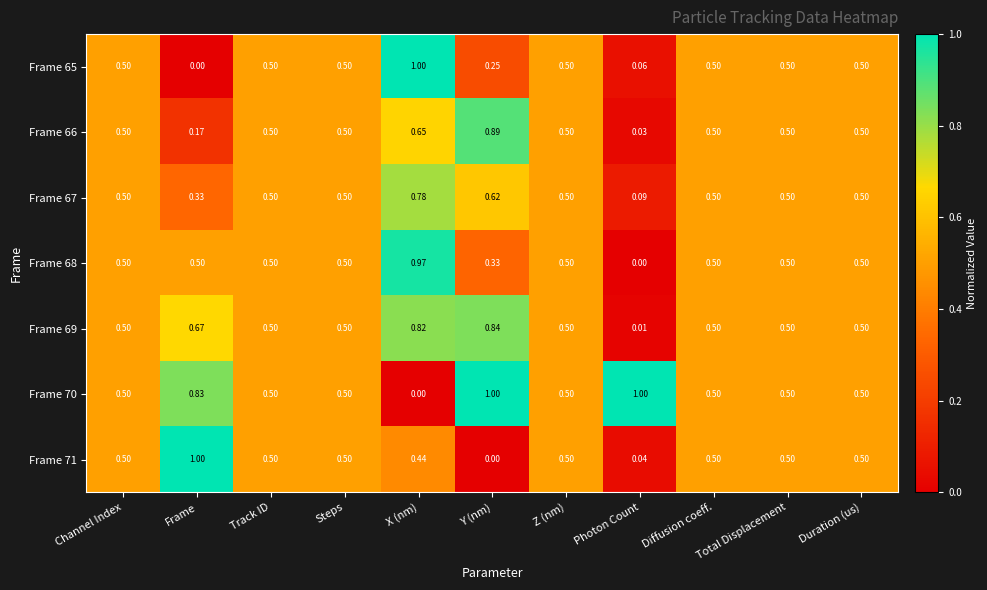

At which label is Frame 71 closest to 0?

Y (nm)